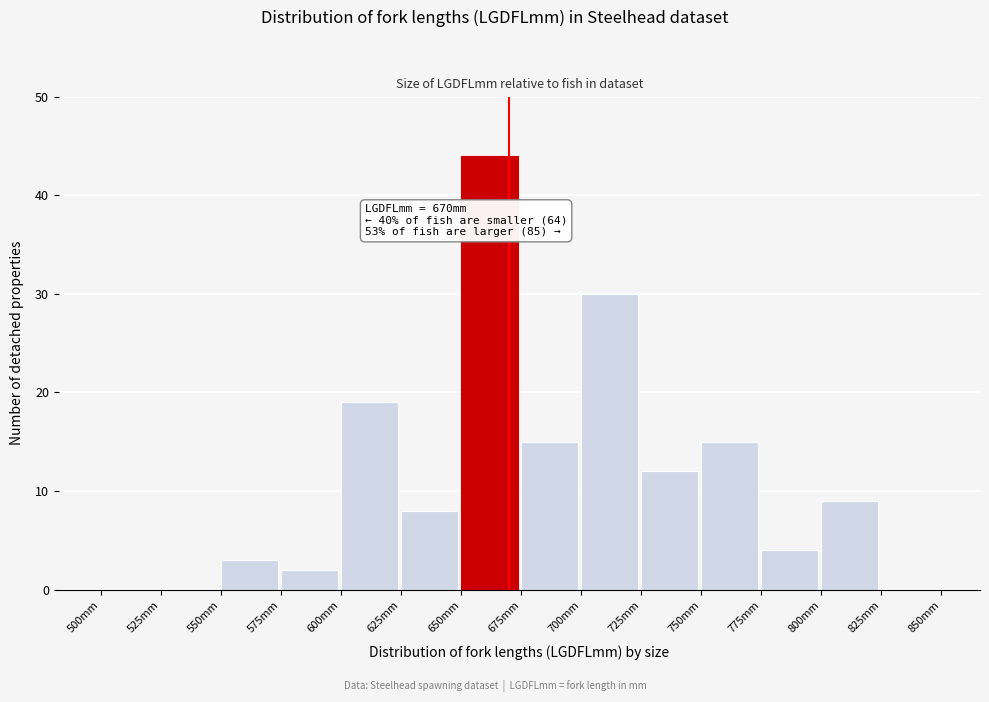

Which range on the x-axis has the tallest bar?

650 to 675